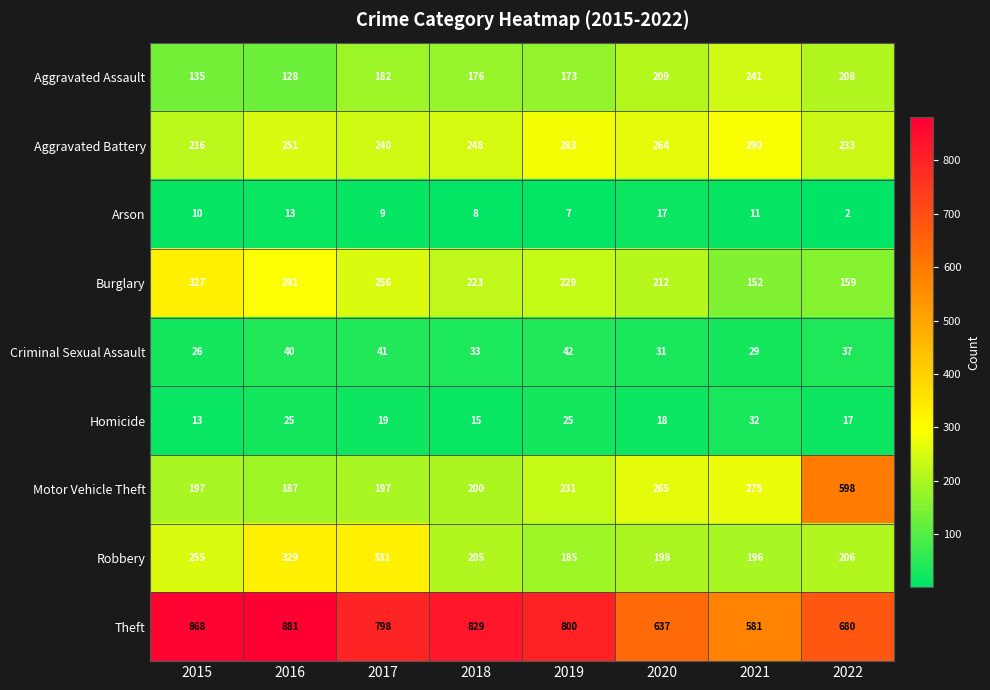

What is the maximum value shown in the chart?

881